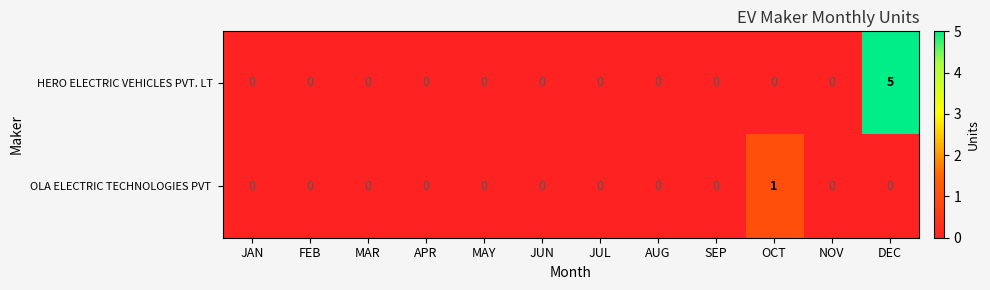

Which series has the largest range (max minus min)?

HERO ELECTRIC VEHICLES PVT. LT